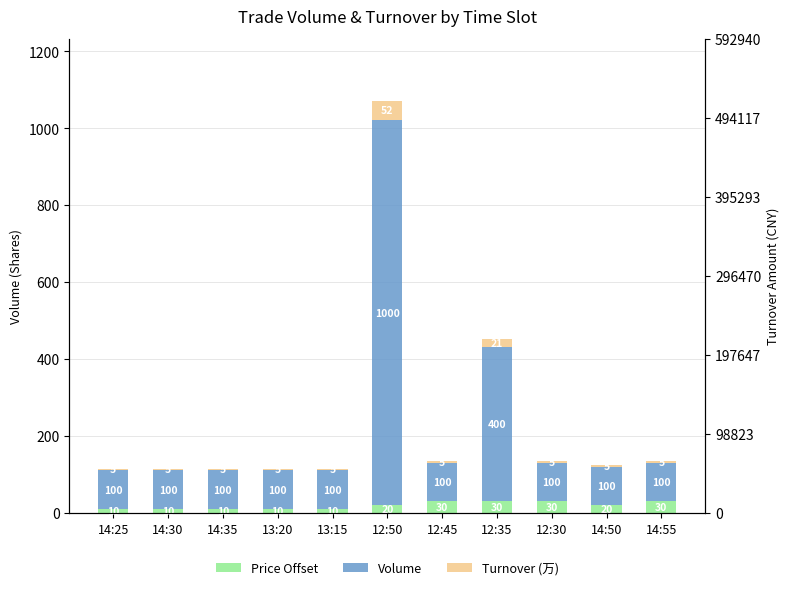

What is the value of the Volume bar at the 6th from the left?

1000.0